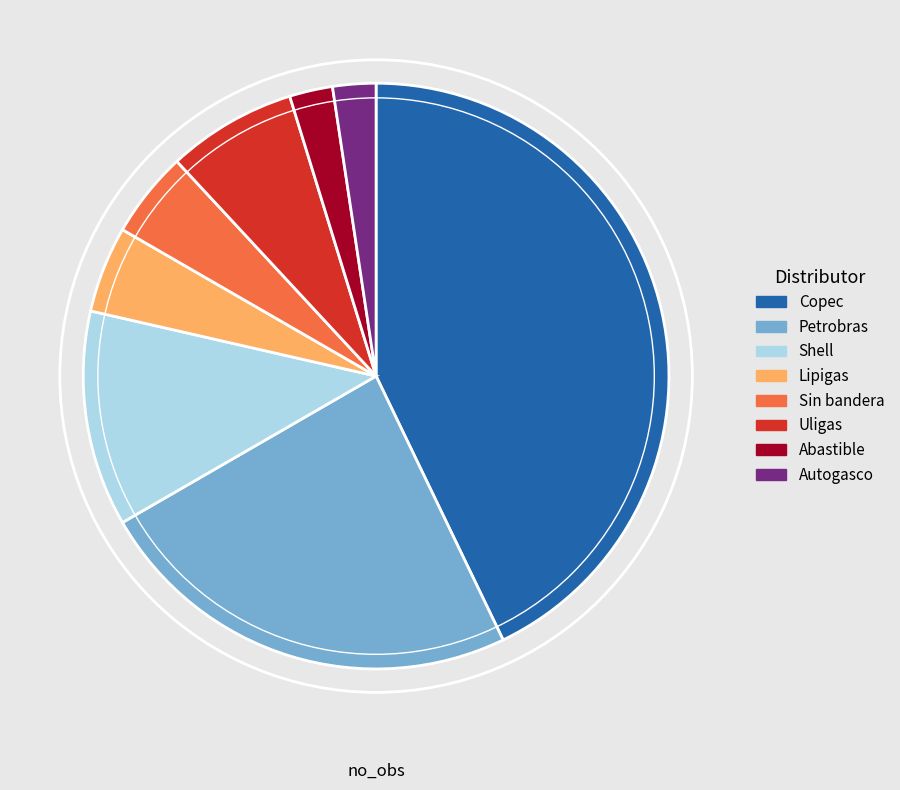

Does Copec represent more than half of the total?

No